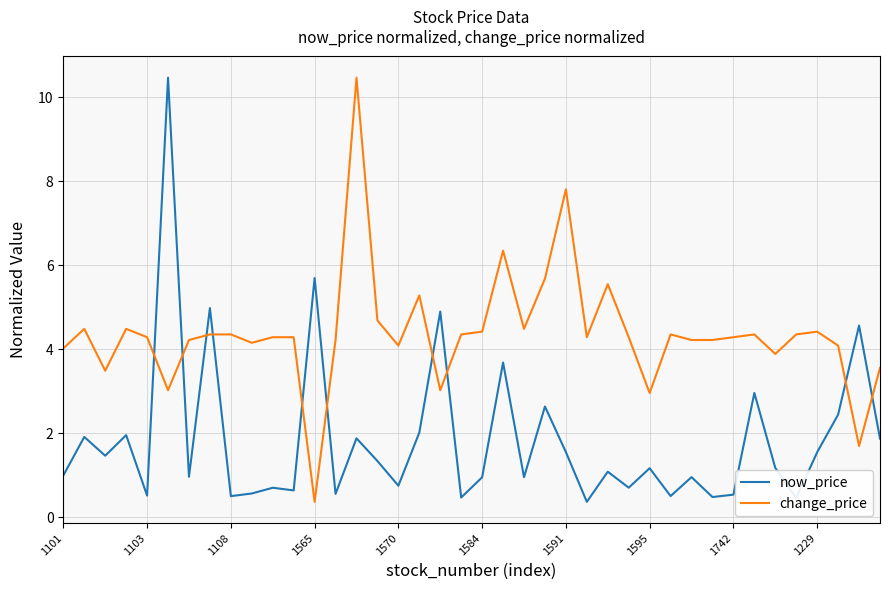

What is the maximum value shown in the chart?

10.5